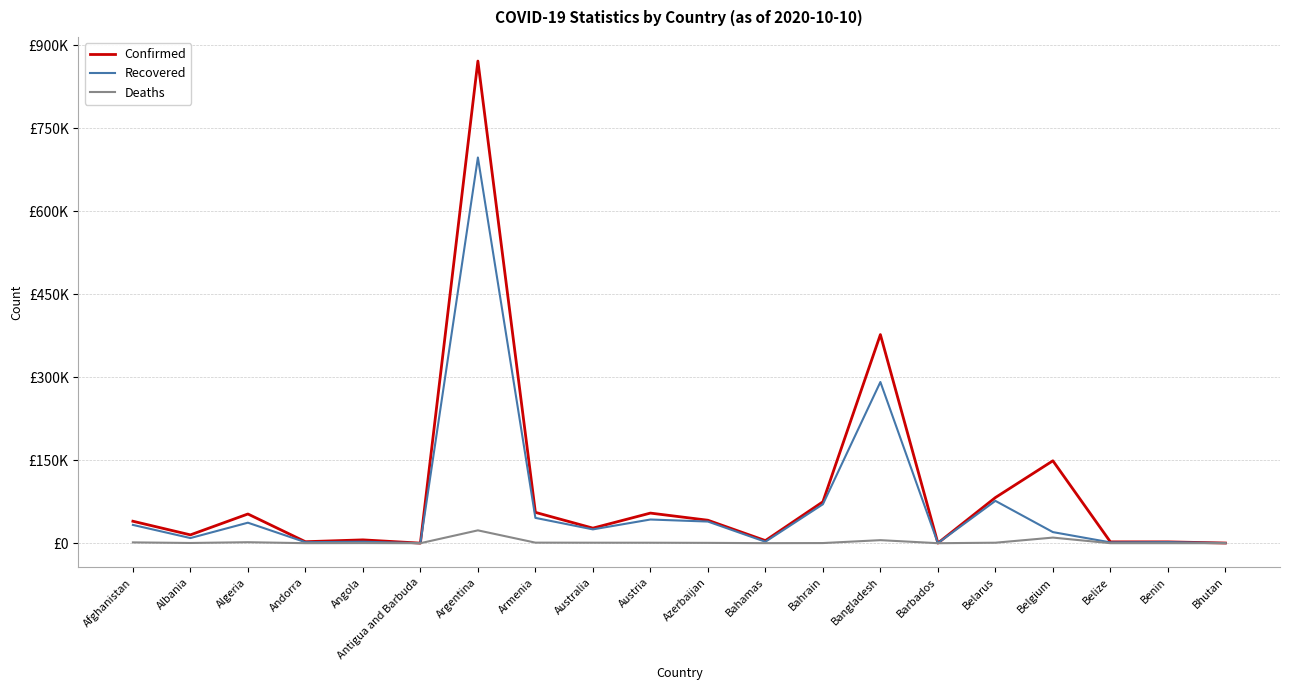

Between Austria and Bangladesh, which series saw the biggest shift?

Confirmed